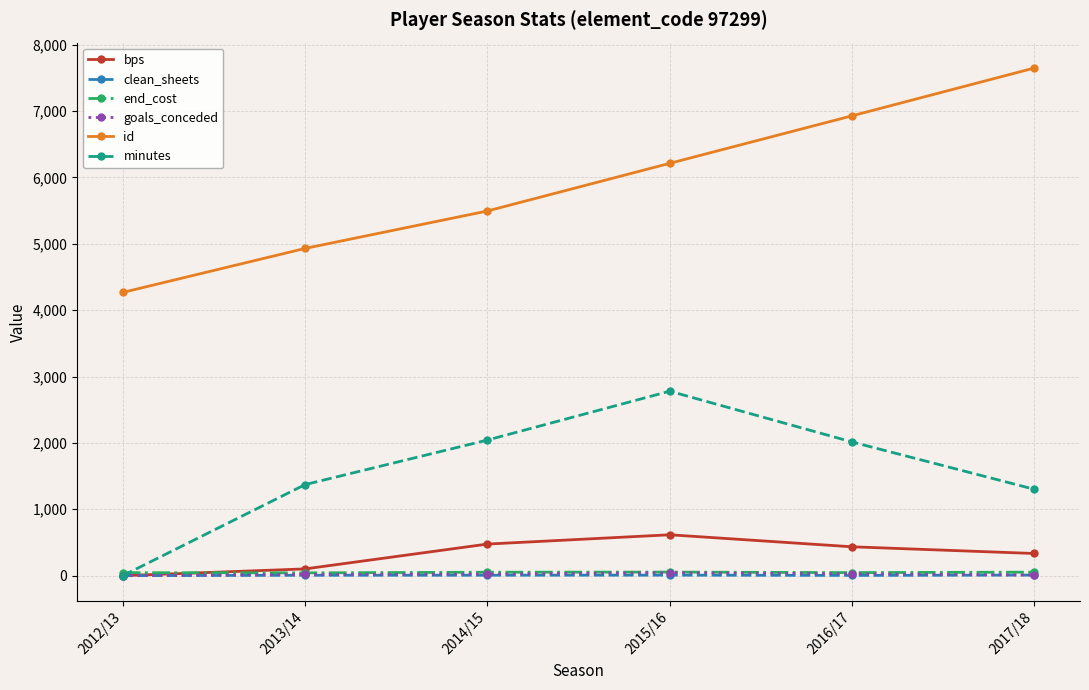

True or false: end_cost and id intersect in this chart.

False